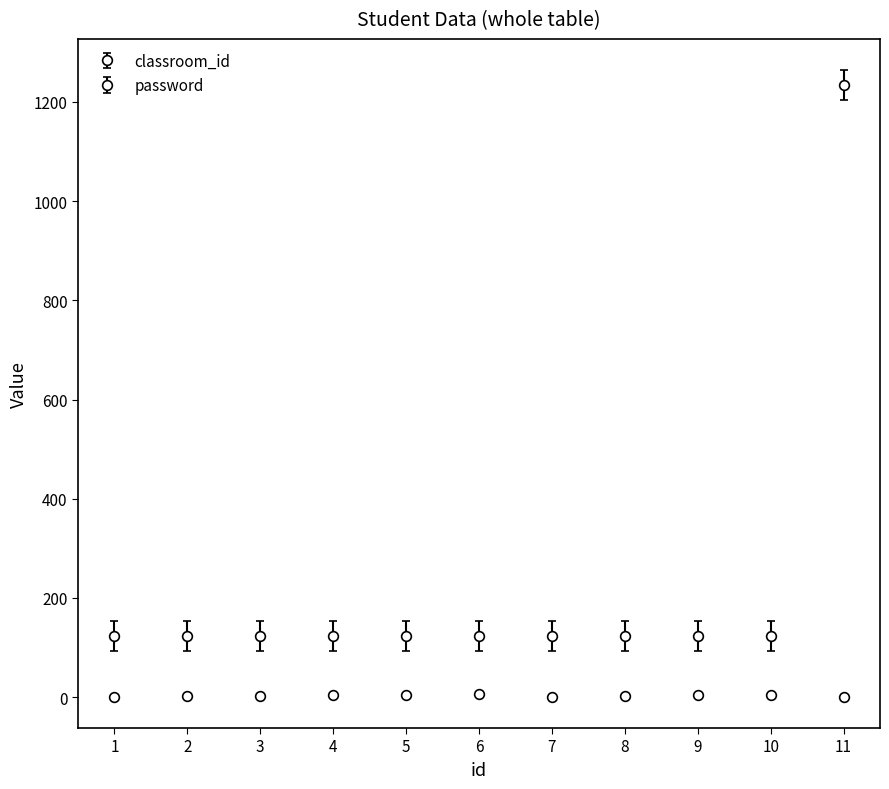

What is the sum of all password values?

2464